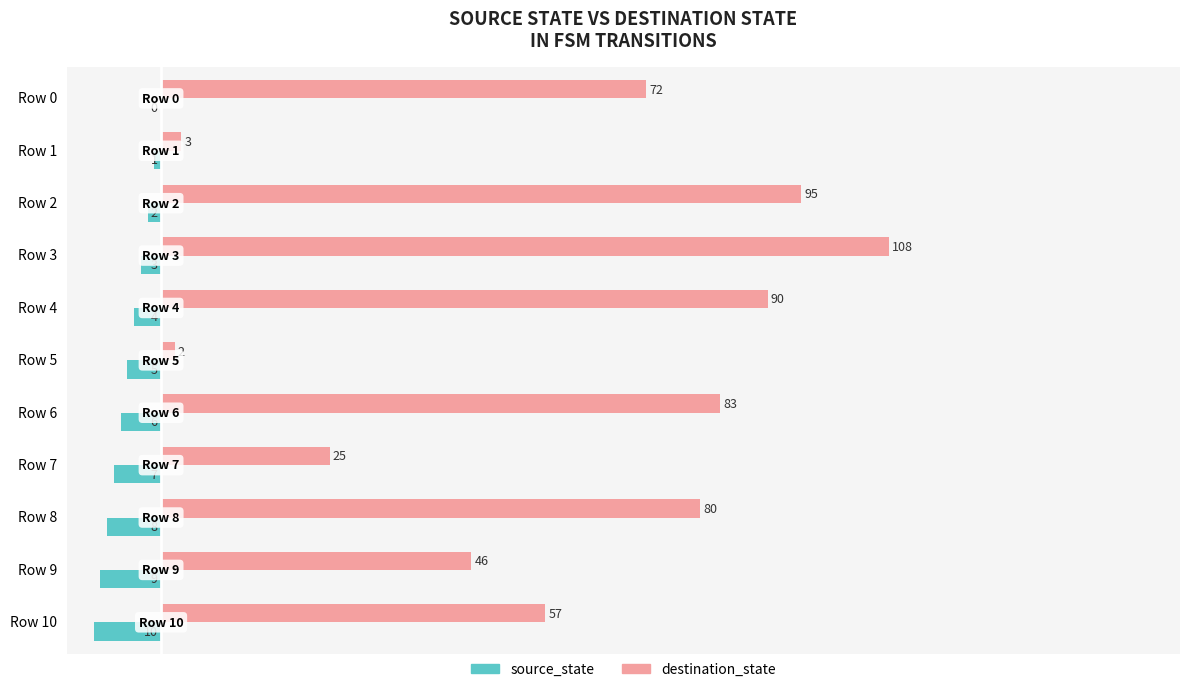

At which label is source_state closest to -5?

Row 5